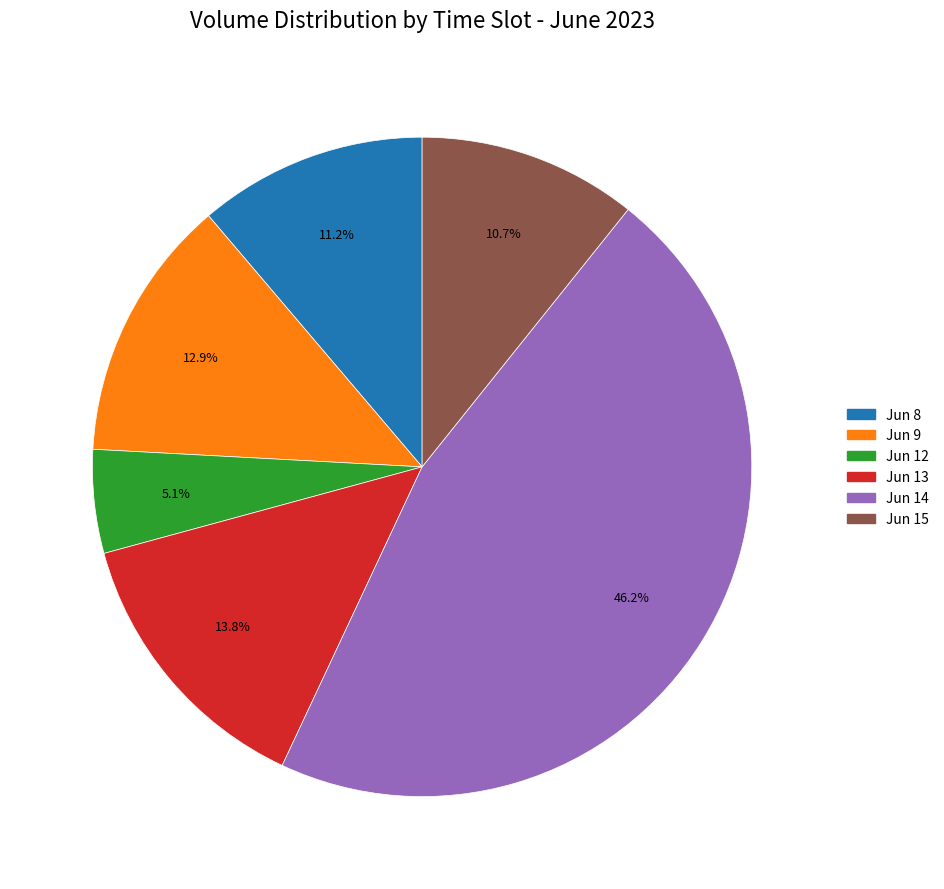

Is there any slice that represents more than half of the pie?

No